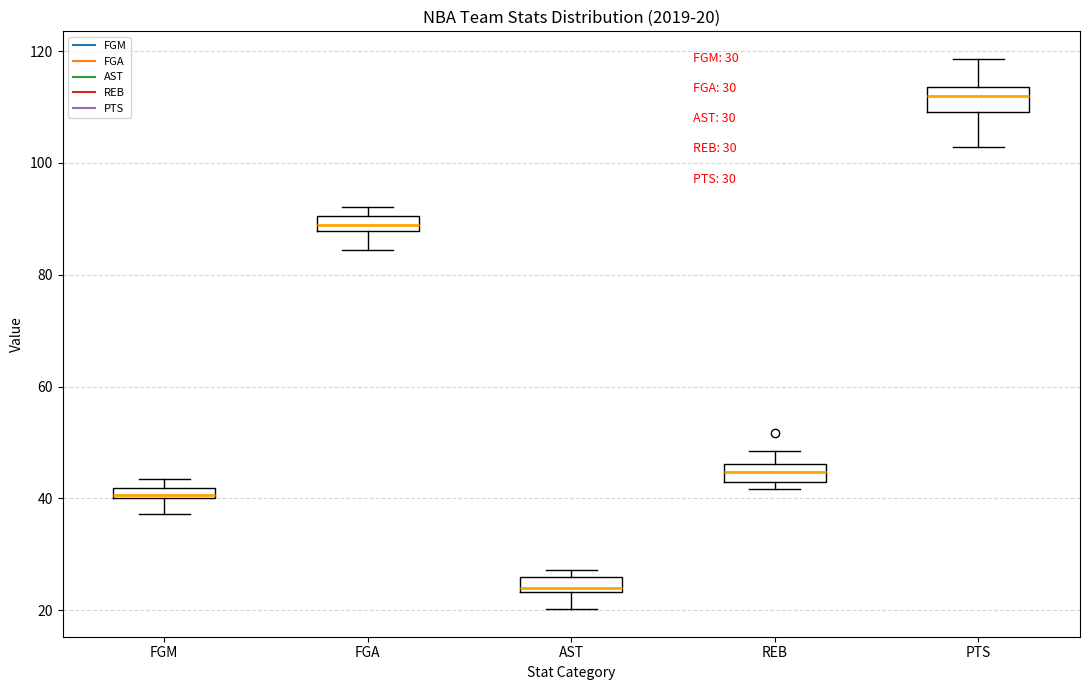

Which box's median line is the highest?

PTS